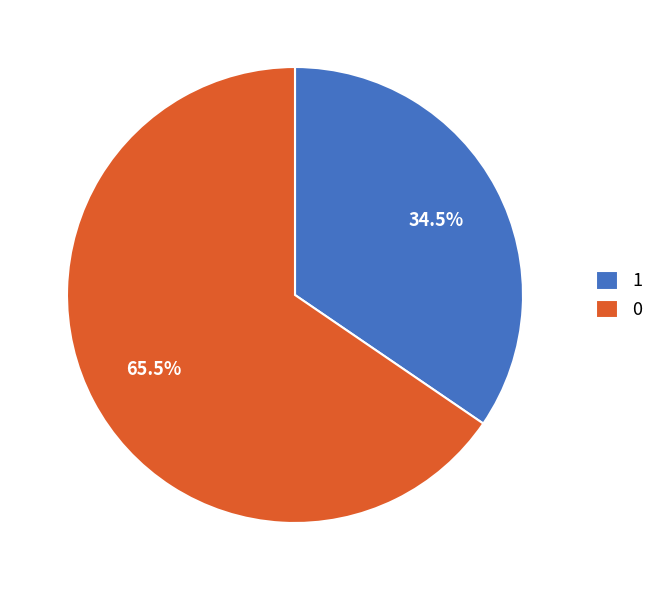

To the nearest percent, what is the combined percentage of 0 and 1?

100%